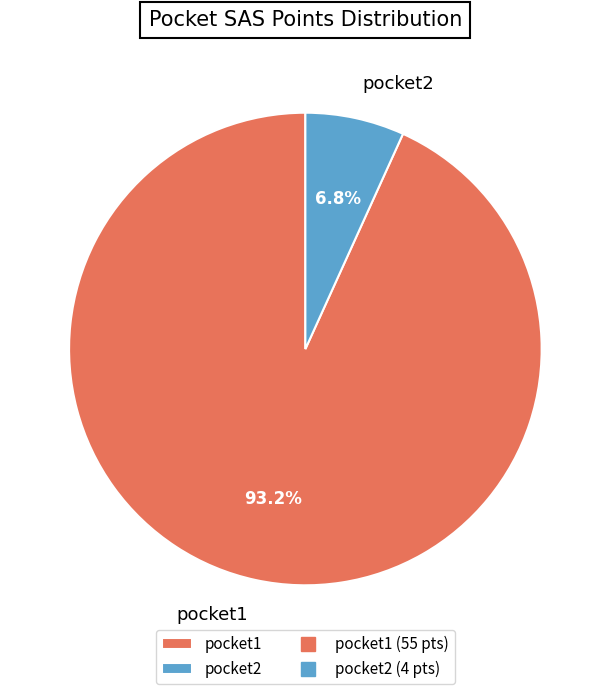

The pocket2 slice represents 13% of the pie. True or false?

False